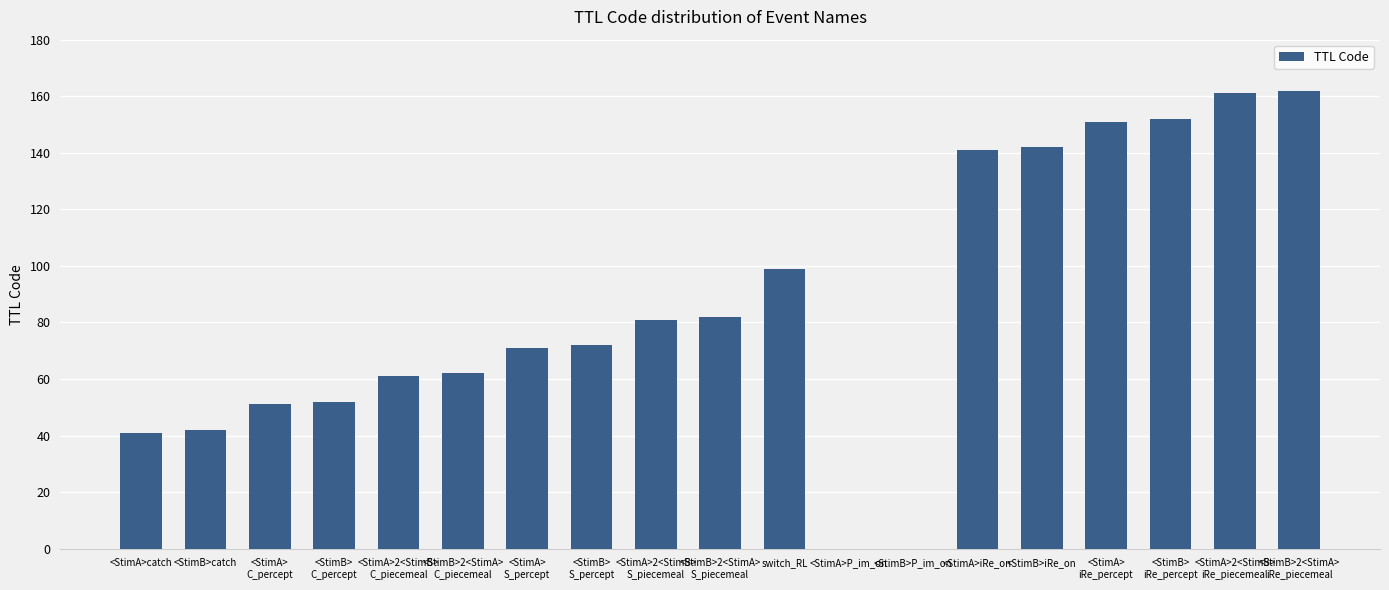

True or false: the data shows 0 at <StimA>P_im_on.

True